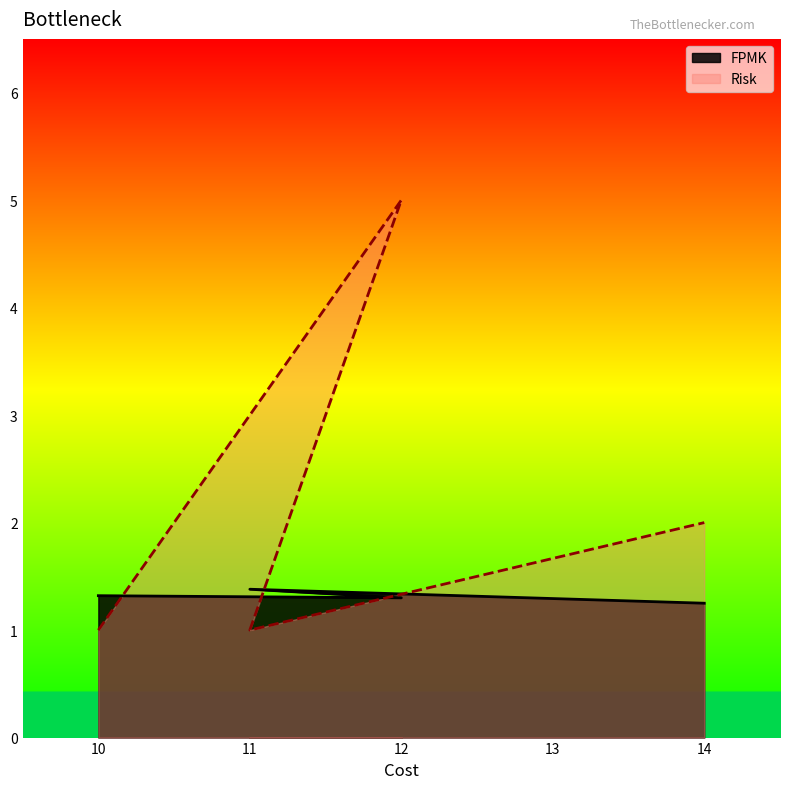

What is the difference between the Risk values at 14 and 11?

1.0